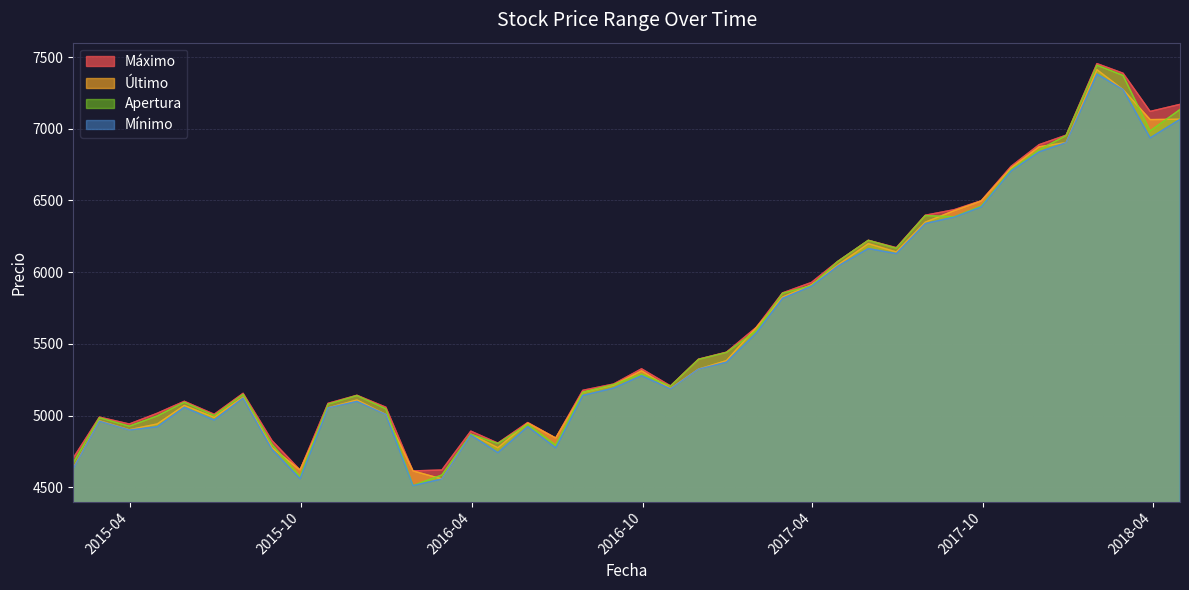

Rank the series by their maximum value, from highest to lowest.

Máximo, Apertura, Último, Mínimo